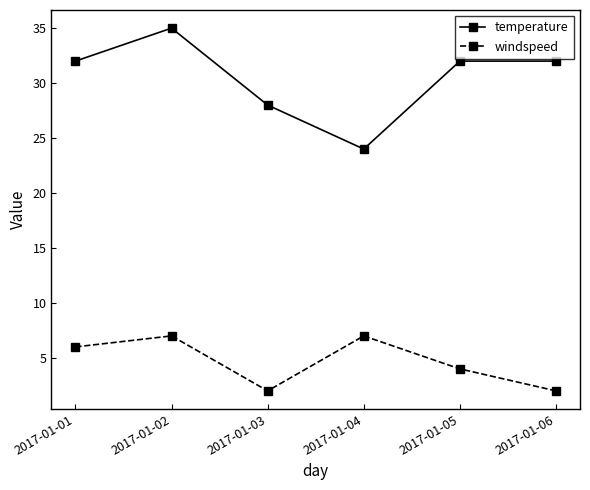

Does the chart display data point markers on the line(s)?

Yes